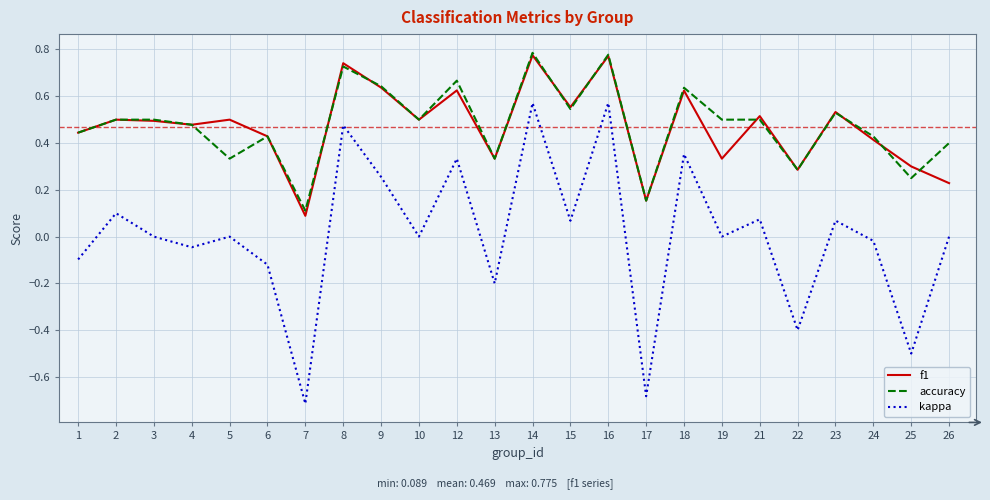

Which series changed the most between 8 and 22?

kappa